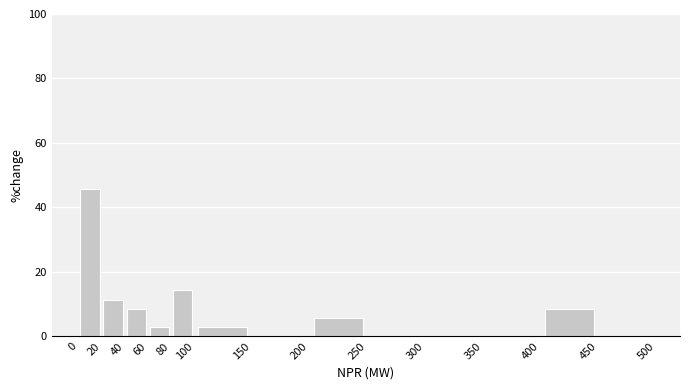

Reading left to right, transcribe this chart: for each bar, give the range it covers on the x-axis and its height. The values are not printed on the chart, so give them approximately, as read against the axis.

0 to 20: 46
20 to 40: 12
40 to 60: 8
60 to 80: 2
80 to 100: 14
100 to 150: 2
150 to 200: 0
200 to 250: 6
250 to 300: 0
300 to 350: 0
350 to 400: 0
400 to 450: 8
450 to 500: 0